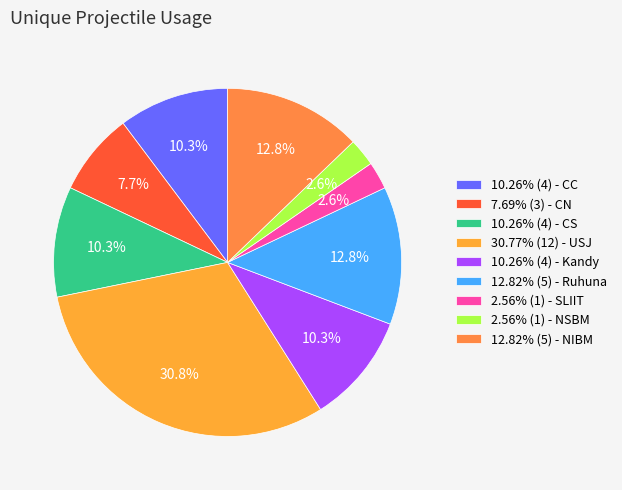

How many slices are in this pie chart?

9